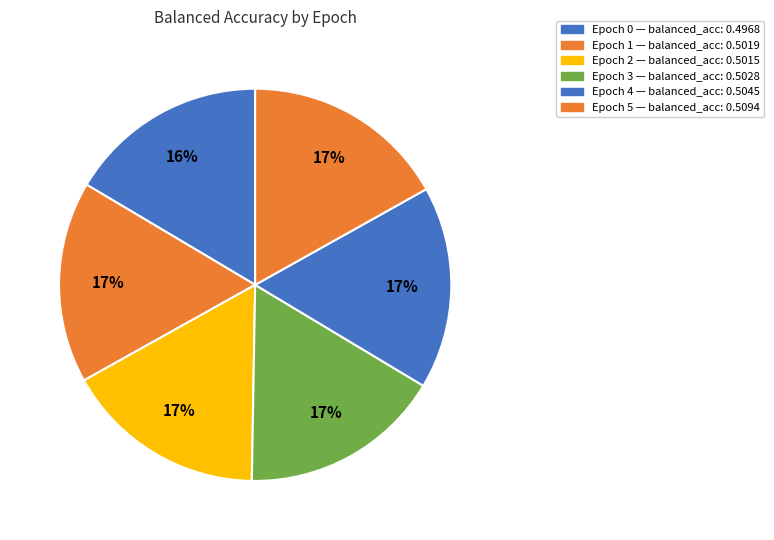

Count the number of slices in the pie.

6